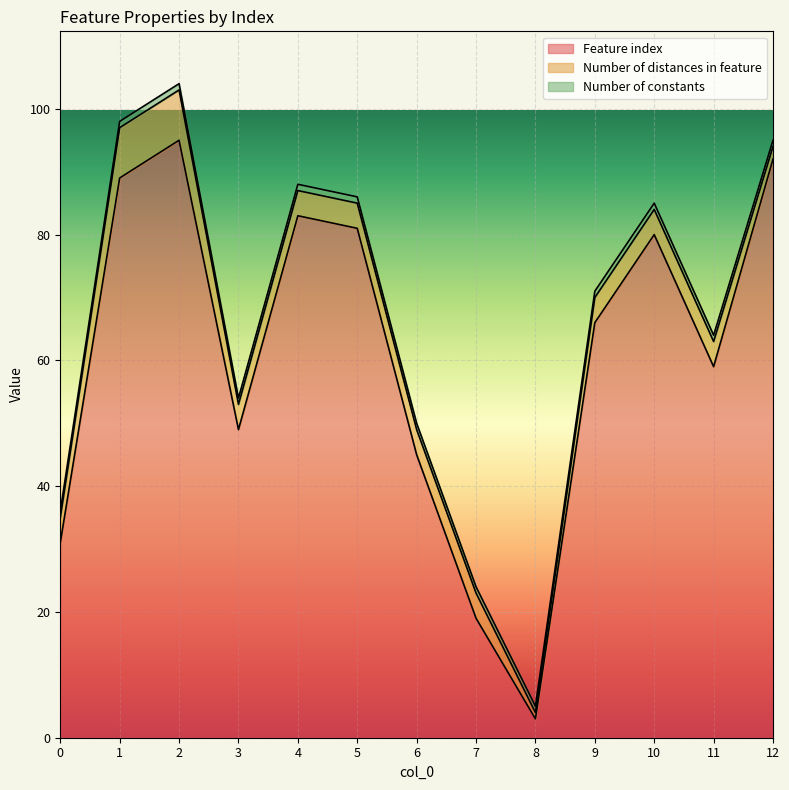

What is the difference between the maximum and minimum values in the Number of distances in feature series?

7